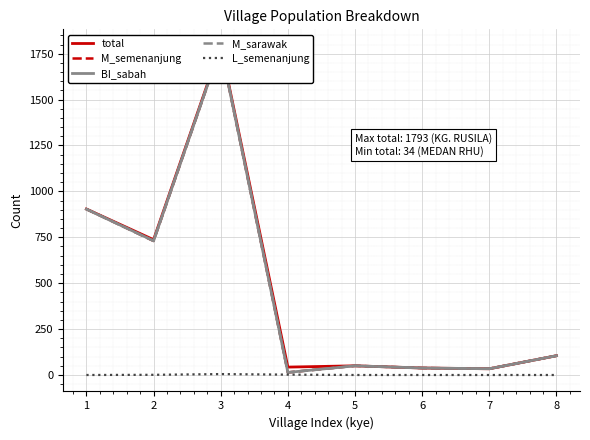

At which category does BI_sabah reach its first local valley?

2